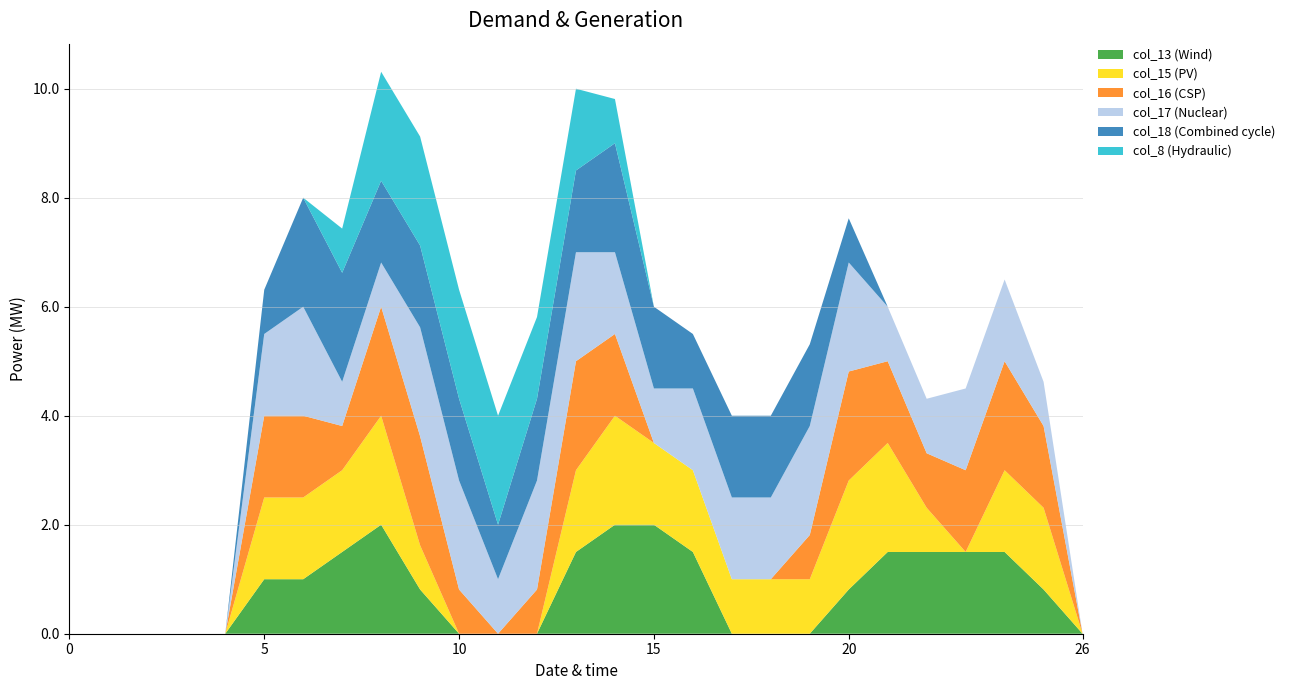

Reading right to left, list all the values displayed in this chart.

col_13: 0.0	0.8	1.5	1.5	1.5	1.5	0.8	0.0	0.0	0.0	1.5	2.0	2.0	1.5	0.0	0.0	0.0	0.8	2.0	1.5	1.0	1.0	0.0	0.0	0.0	0.0	0.0
col_15: 0.0	1.5	1.5	0.0	0.8	2.0	2.0	1.0	1.0	1.0	1.5	1.5	2.0	1.5	0.0	0.0	0.0	0.8	2.0	1.5	1.5	1.5	0.0	0.0	0.0	0.0	0.0
col_16: 0.0	1.5	2.0	1.5	1.0	1.5	2.0	0.8	0.0	0.0	0.0	0.0	1.5	2.0	0.8	0.0	0.8	2.0	2.0	0.8	1.5	1.5	0.0	0.0	0.0	0.0	0.0
col_17: 0.0	0.8	1.5	1.5	1.0	1.0	2.0	2.0	1.5	1.5	1.5	1.0	1.5	2.0	2.0	1.0	2.0	2.0	0.8	0.8	2.0	1.5	0.0	0.0	0.0	0.0	0.0
col_18: 0.0	0.0	0.0	0.0	0.0	0.0	0.8	1.5	1.5	1.5	1.0	1.5	2.0	1.5	1.5	1.0	1.5	1.5	1.5	2.0	2.0	0.8	0.0	0.0	0.0	0.0	0.0
col_8: 0.0	0.0	0.0	0.0	0.0	0.0	0.0	0.0	0.0	0.0	0.0	0.0	0.8	1.5	1.5	2.0	2.0	2.0	2.0	0.8	0.0	0.0	0.0	0.0	0.0	0.0	0.0